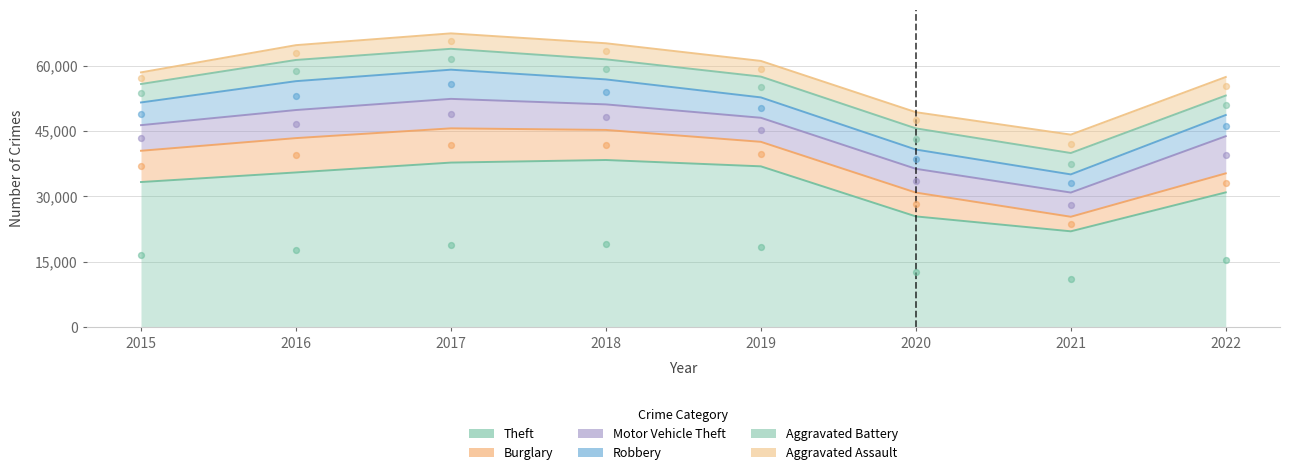

Which series reaches the minimum Y coordinate?

Theft